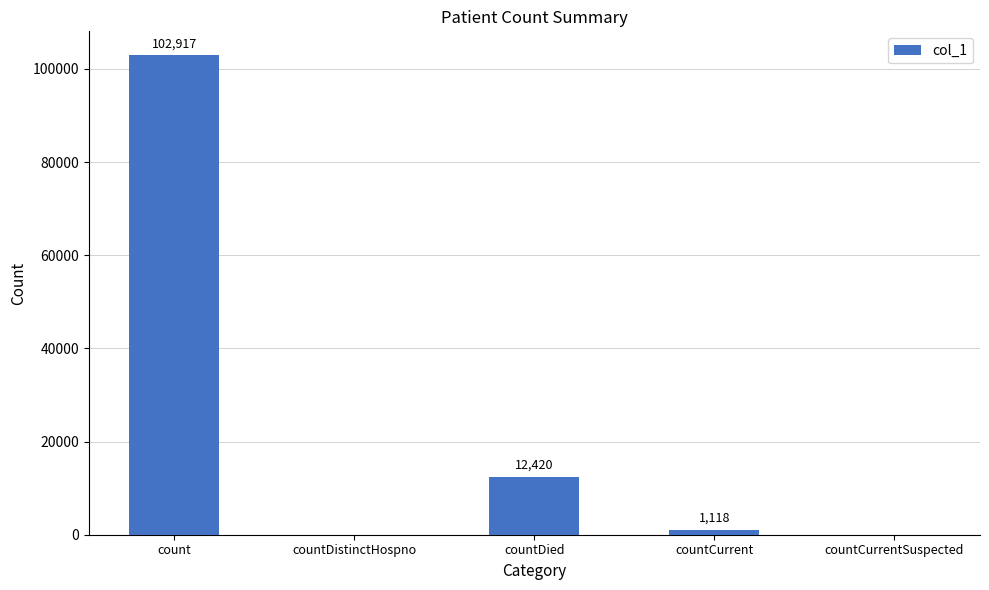

How many data points does each series have?

5